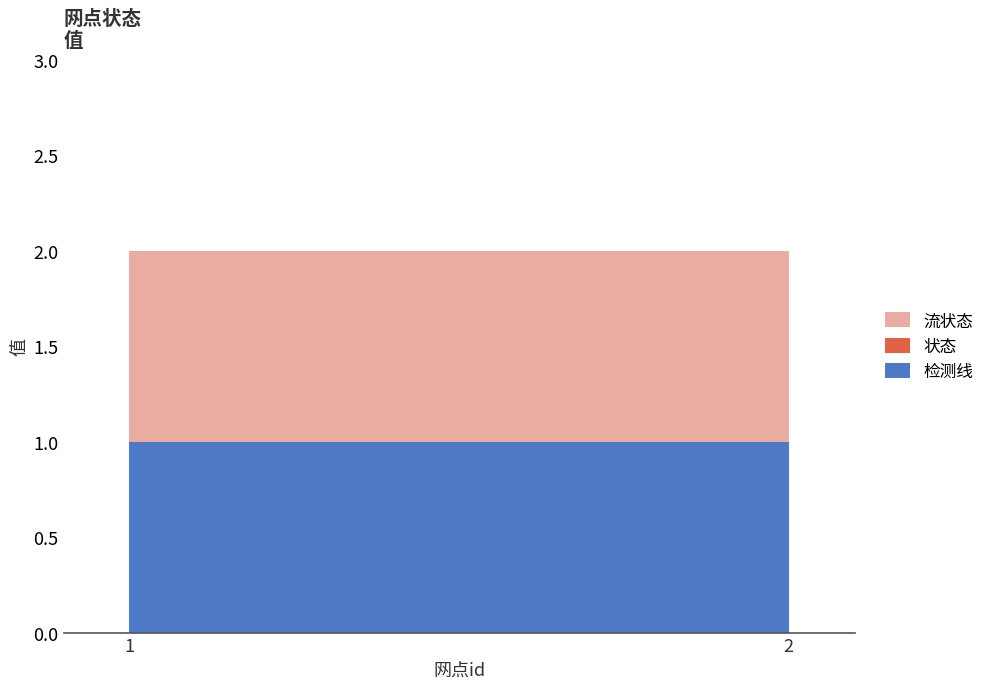

Reading left to right, extract all data points from this chart.

检测线: 1=1	2=1
状态: 1=0	2=0
流状态: 1=1	2=1